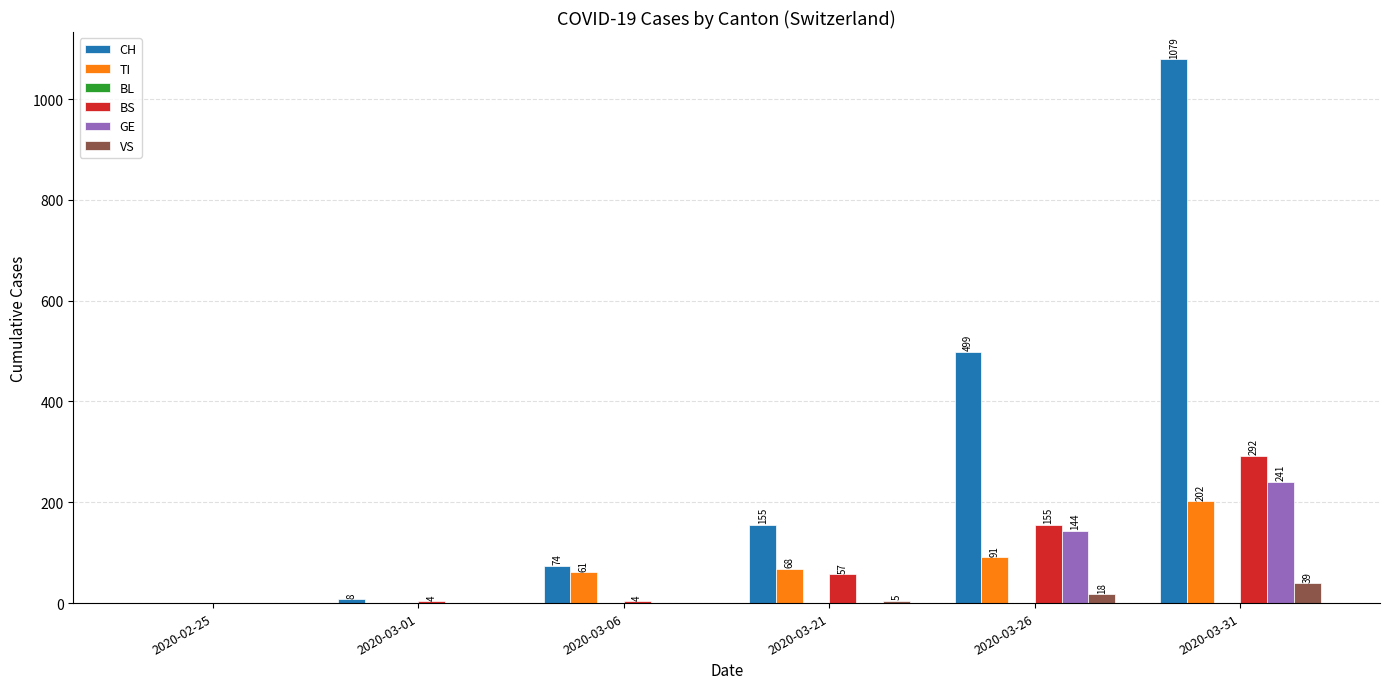

True or false: BS has a value of 57 at 2020-03-21.

True